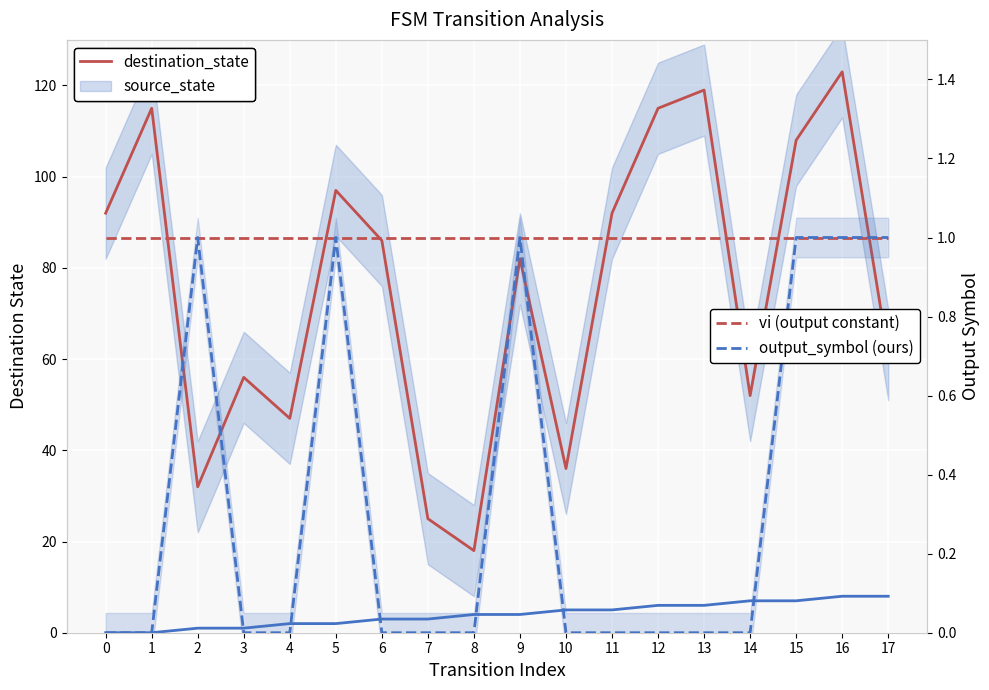

Reading right to left, transcribe all the data shown in this chart.

destination_state: 17=61	16=123	15=108	14=52	13=119	12=115	11=92	10=36	9=82	8=18	7=25	6=86	5=97	4=47	3=56	2=32	1=115	0=92
source_state: 17=8	16=8	15=7	14=7	13=6	12=6	11=5	10=5	9=4	8=4	7=3	6=3	5=2	4=2	3=1	2=1	1=0	0=0
vi (output constant): 17=1	16=1	15=1	14=1	13=1	12=1	11=1	10=1	9=1	8=1	7=1	6=1	5=1	4=1	3=1	2=1	1=1	0=1
output_symbol (ours): 17=1	16=1	15=1	14=0	13=0	12=0	11=0	10=0	9=1	8=0	7=0	6=0	5=1	4=0	3=0	2=1	1=0	0=0